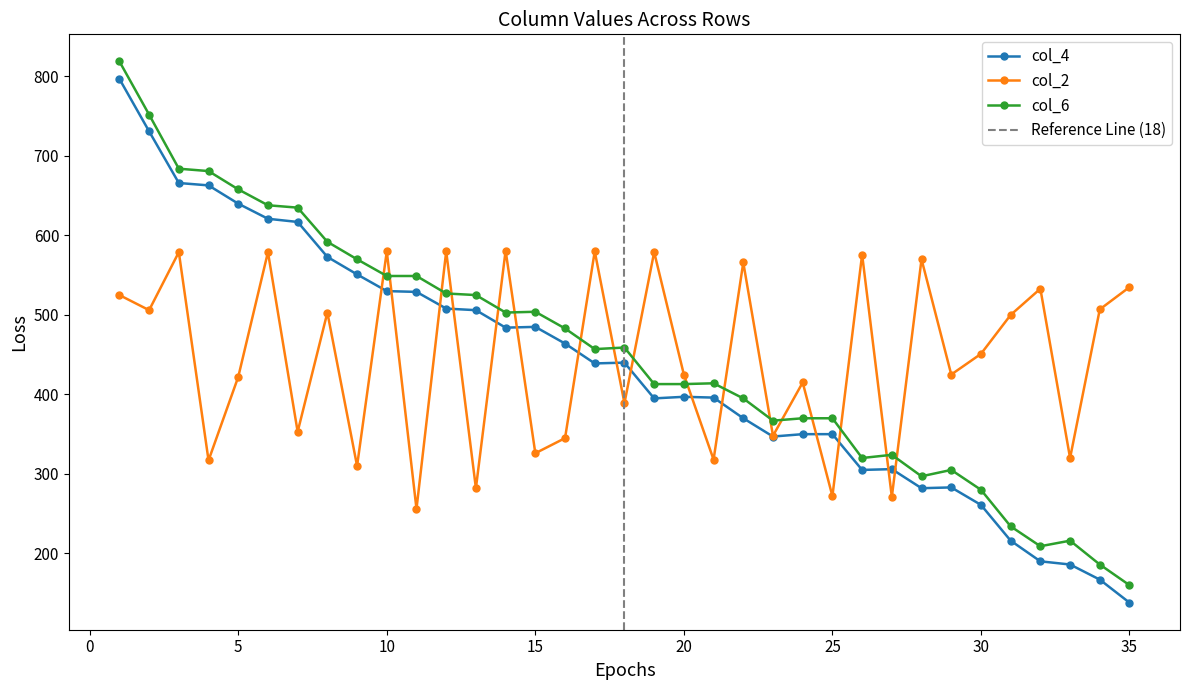

What is the minimum value for col_6?

160